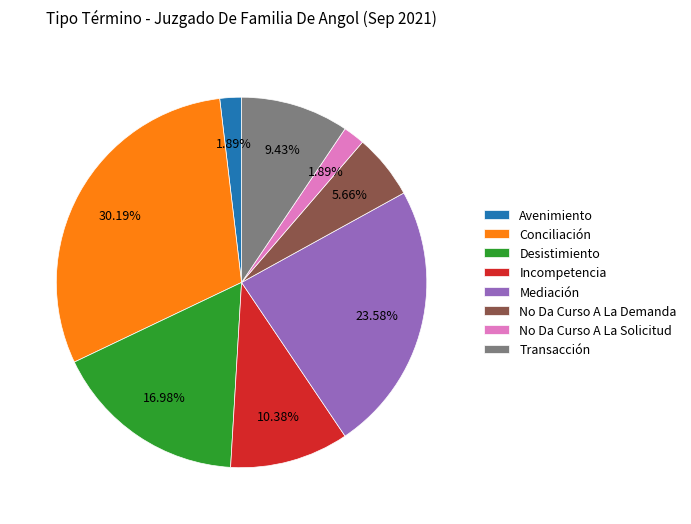

To the nearest percent, what portion does Transacción represent?

9%